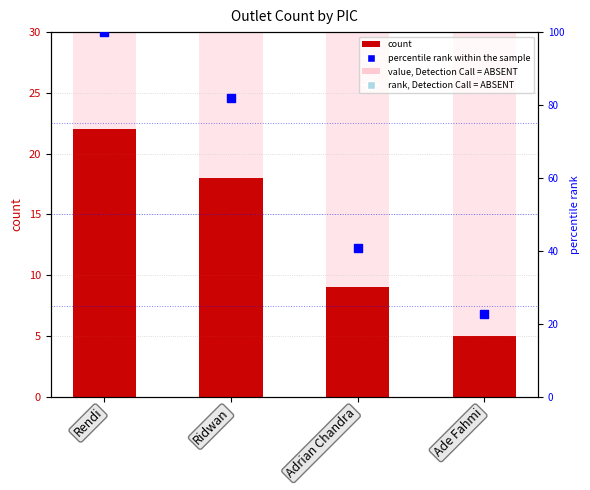

At how many categories does at least one series exceed 8?

4